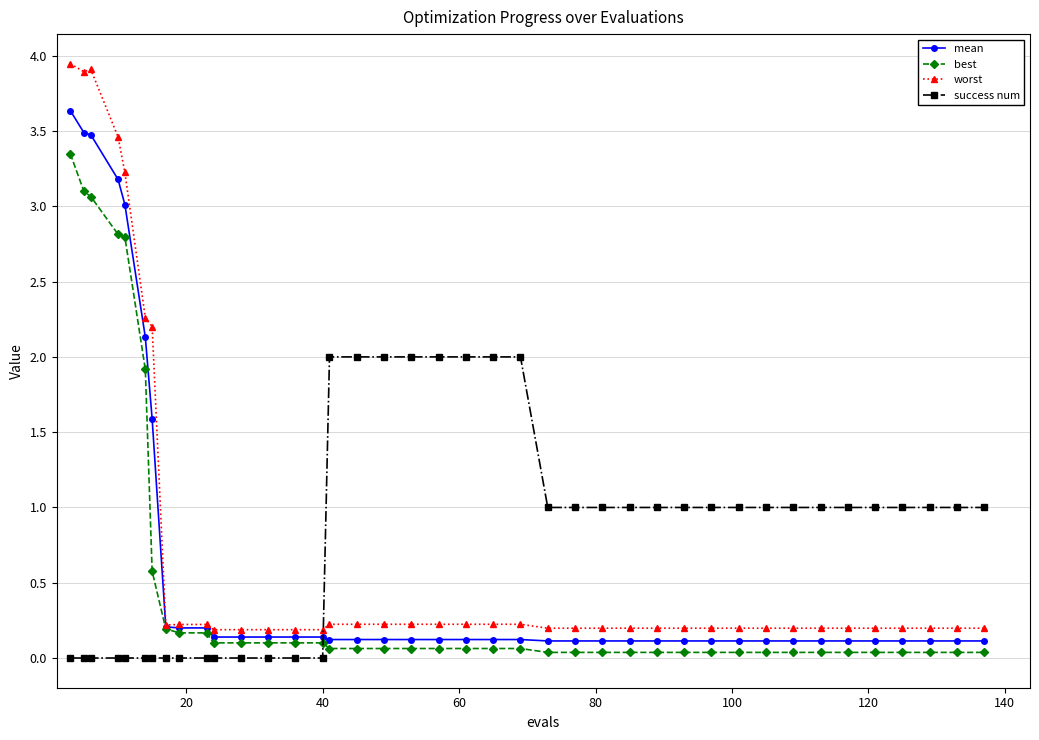

True or false: success num and worst intersect in this chart.

True